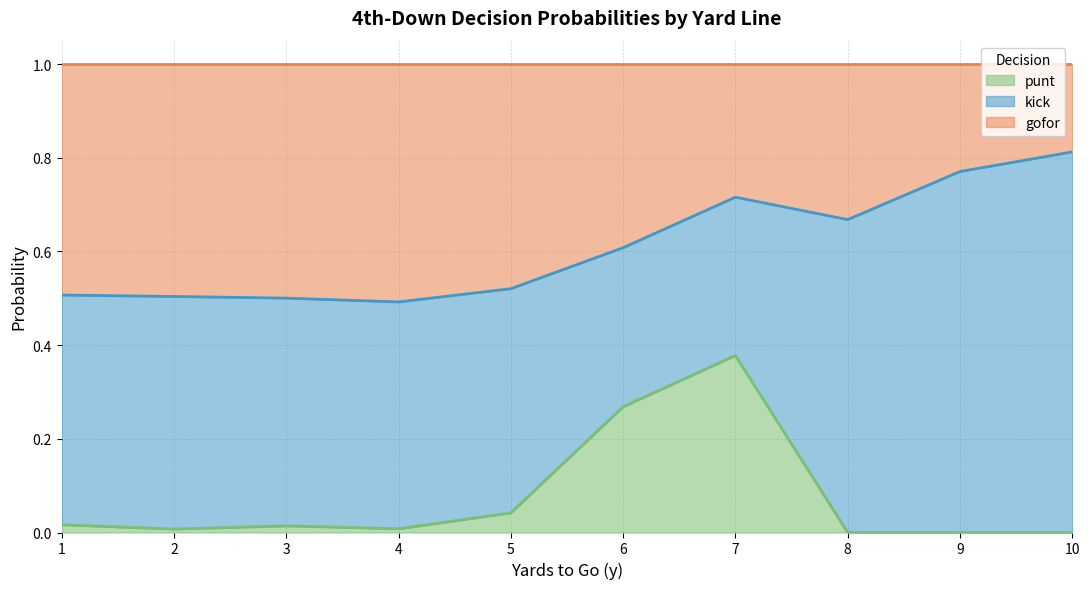

List the series in order of their peak value, lowest first.

punt, gofor, kick